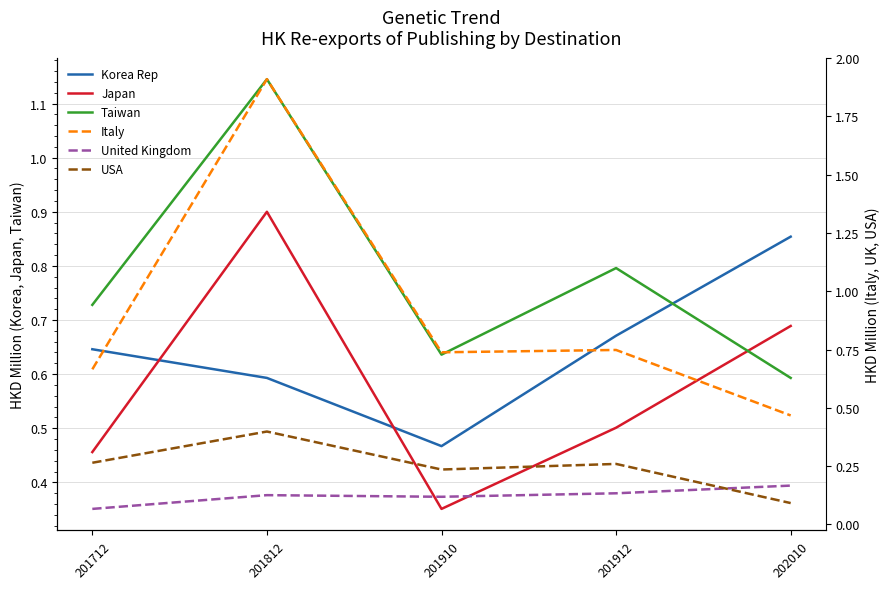

How many distinct data groups are displayed?

6